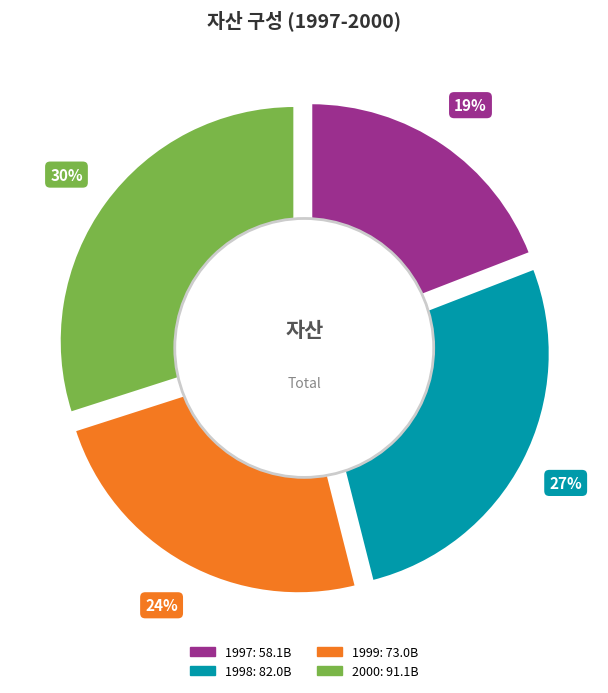

Does 1997 account for over 50% of the chart?

No